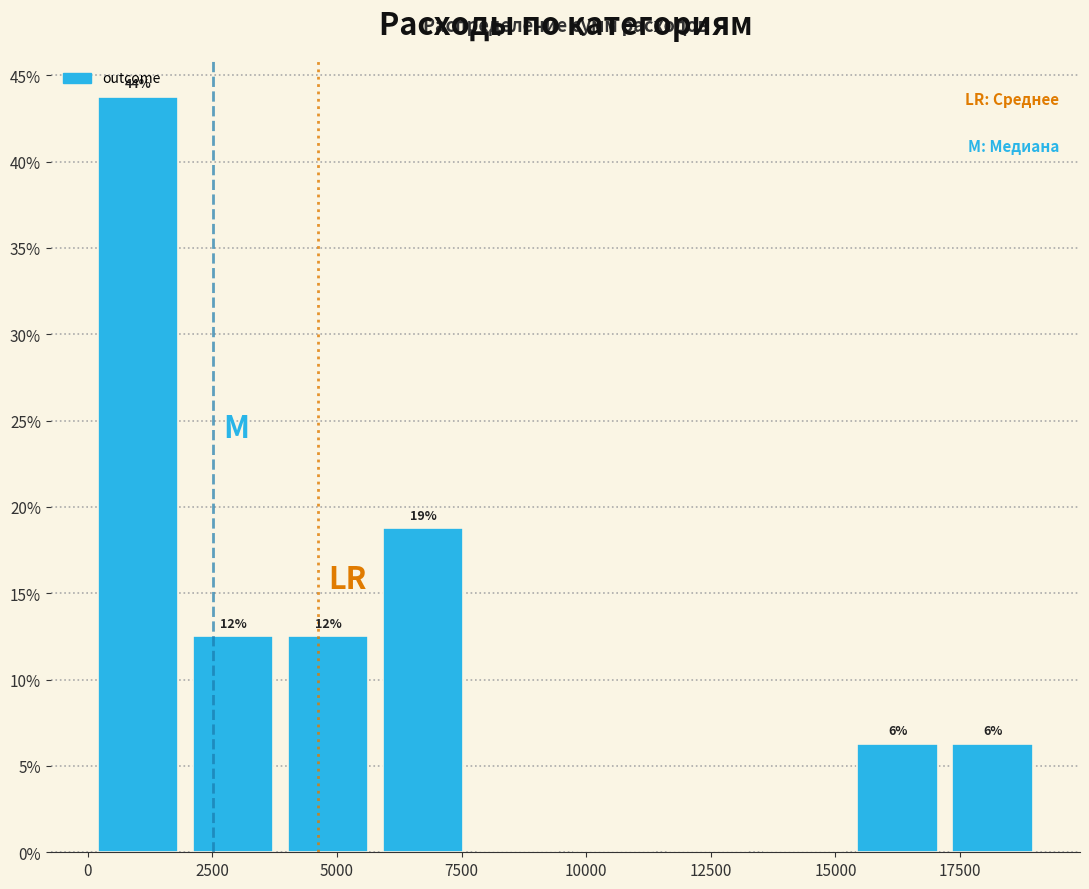

Around what value on the x-axis is the tallest bar? Give the approximate position of its centre, as read against the axis.

1000